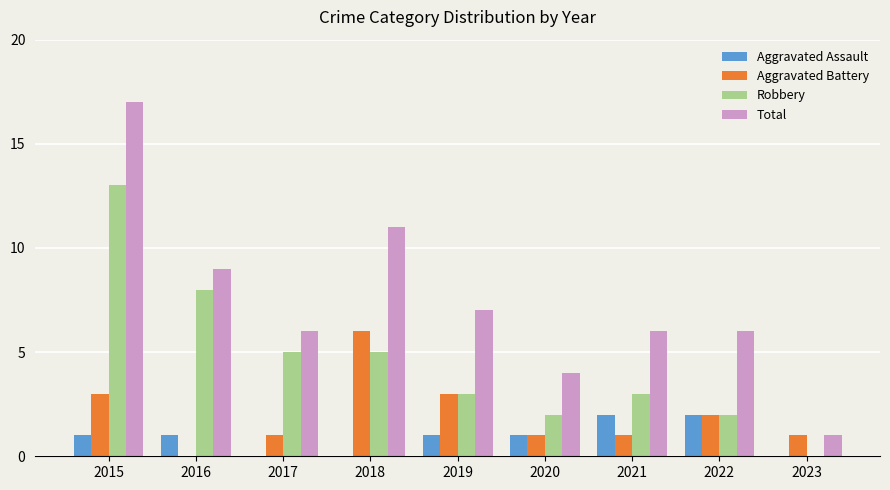

Which series has the largest range (max minus min)?

Total